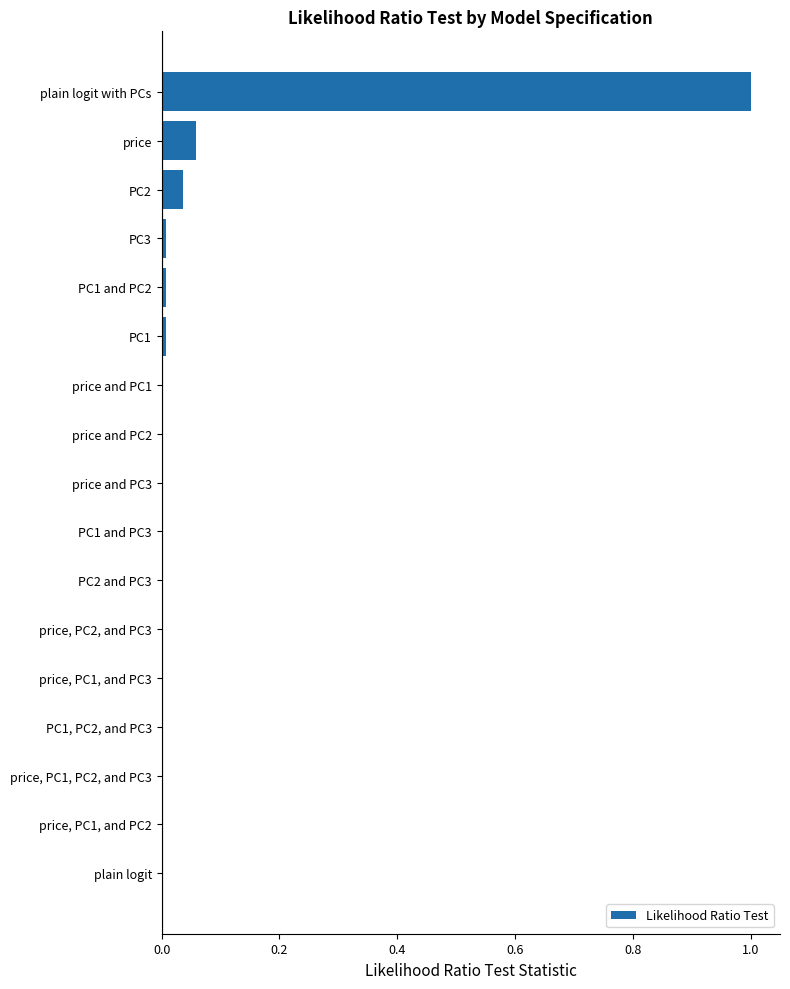

What is the approximate value at plain logit with PCs?

1.0